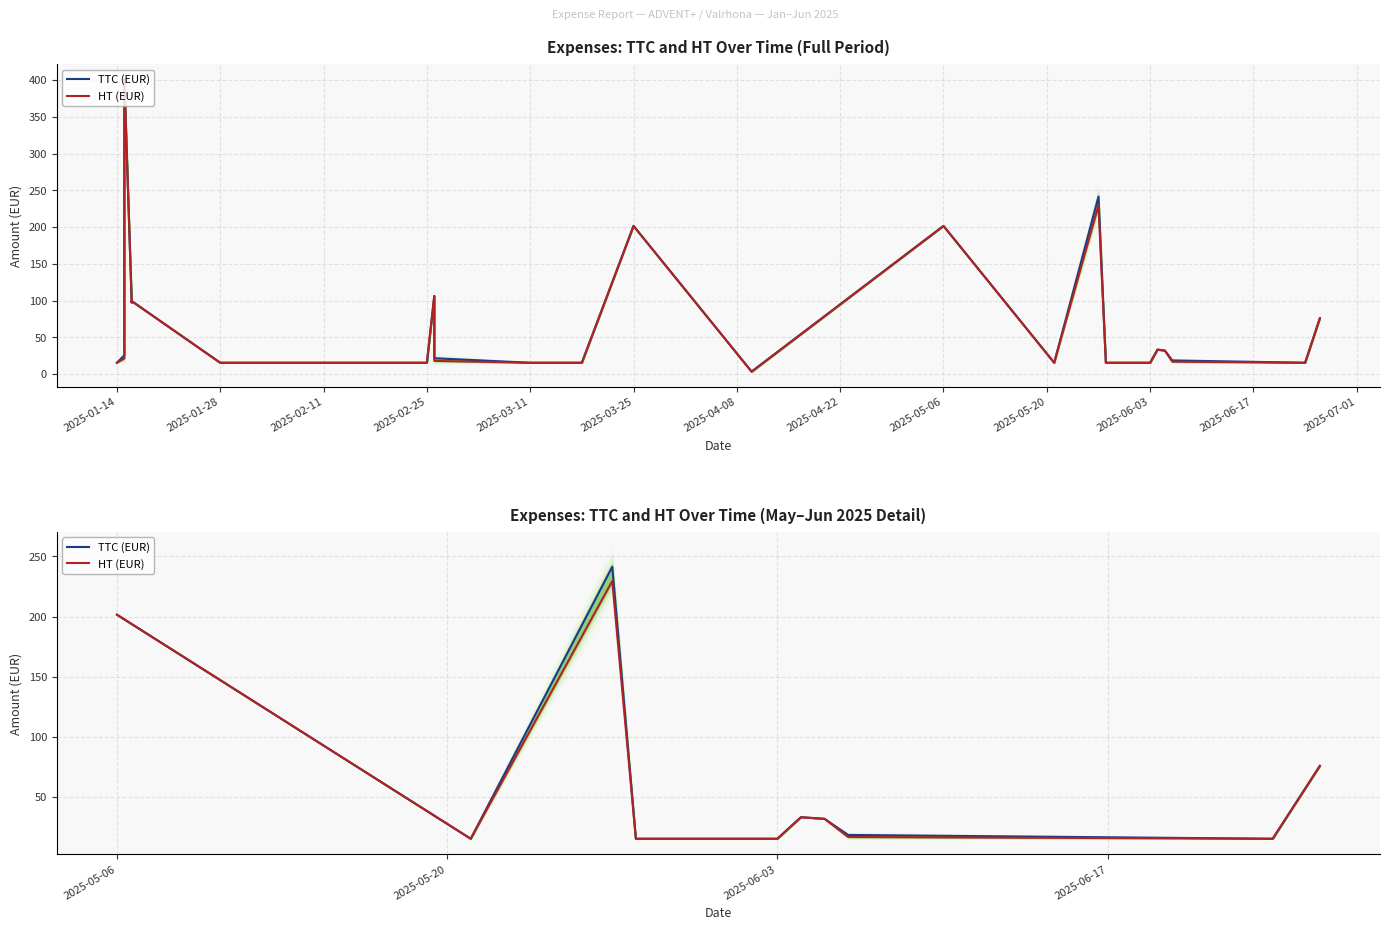

In HT (EUR), how many points are lower than both neighbors (excluding endpoints)?

3